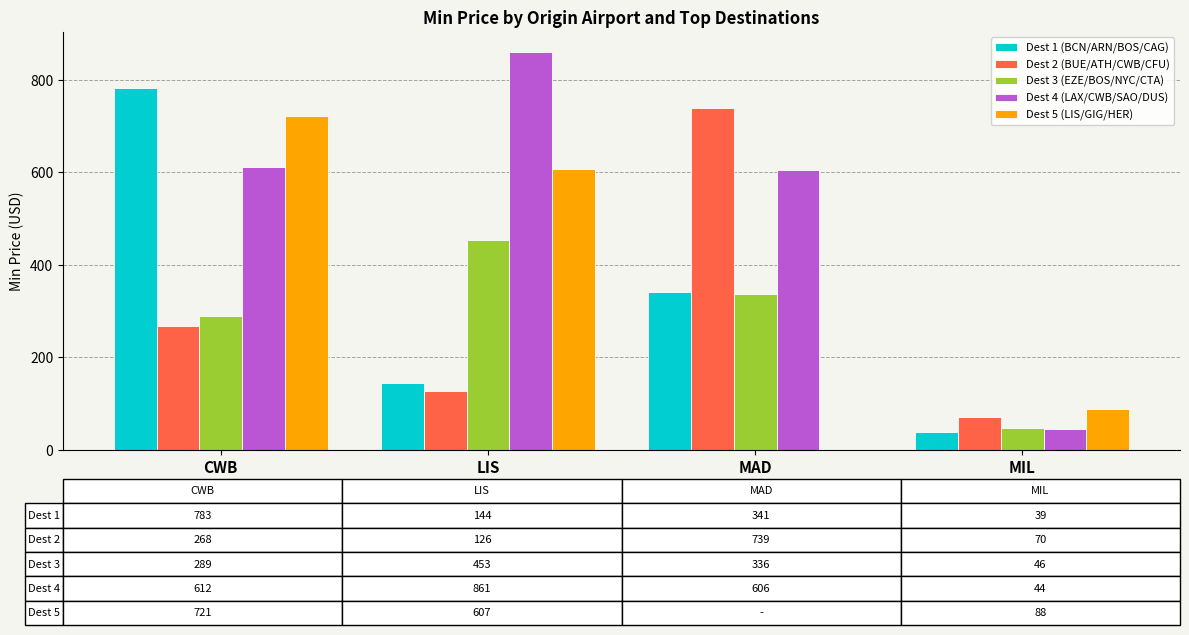

The value of Dest 1 (BCN/ARN/BOS/CAG) at MAD is 101. True or false?

False